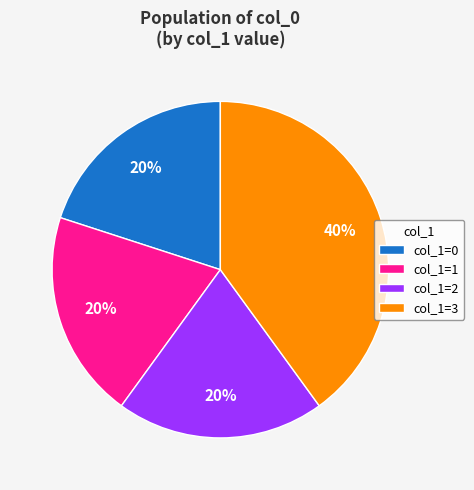

What is the largest slice in the pie chart?

col_1=3